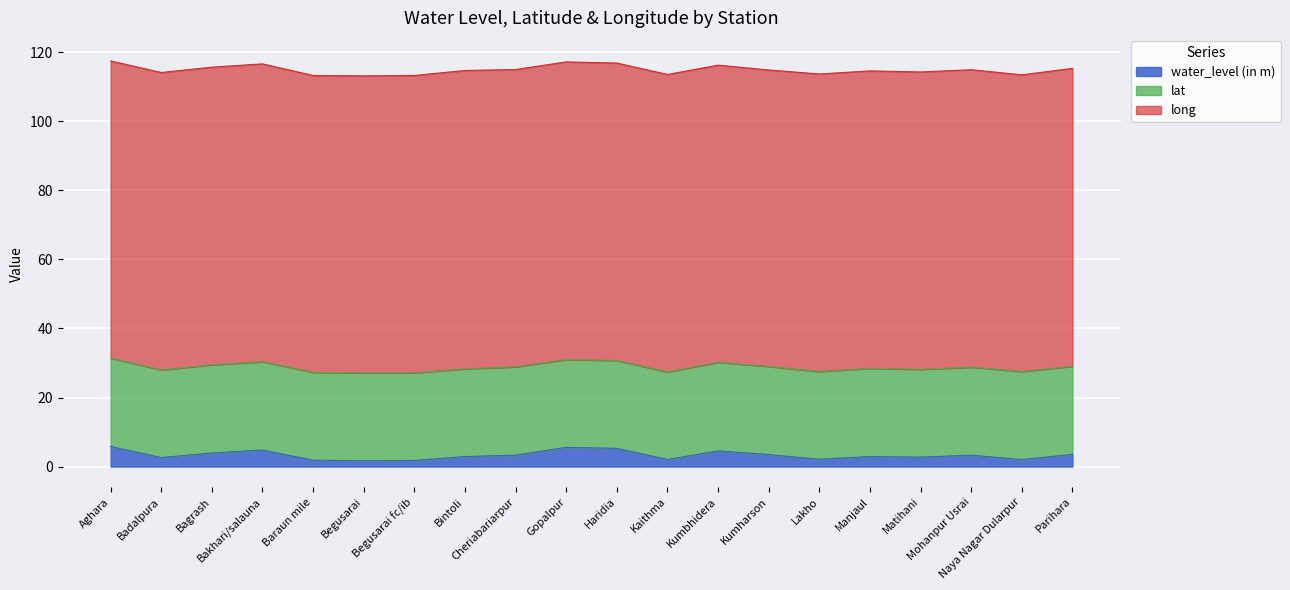

How many lines are shown in the chart?

3